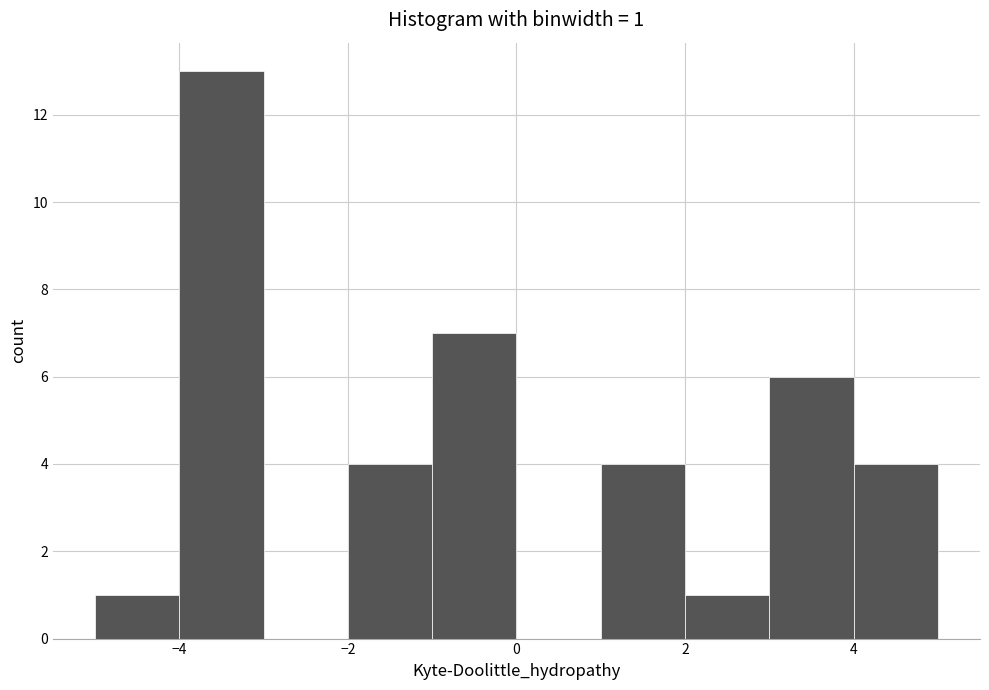

Which range on the x-axis has the tallest bar?

-4 to -3